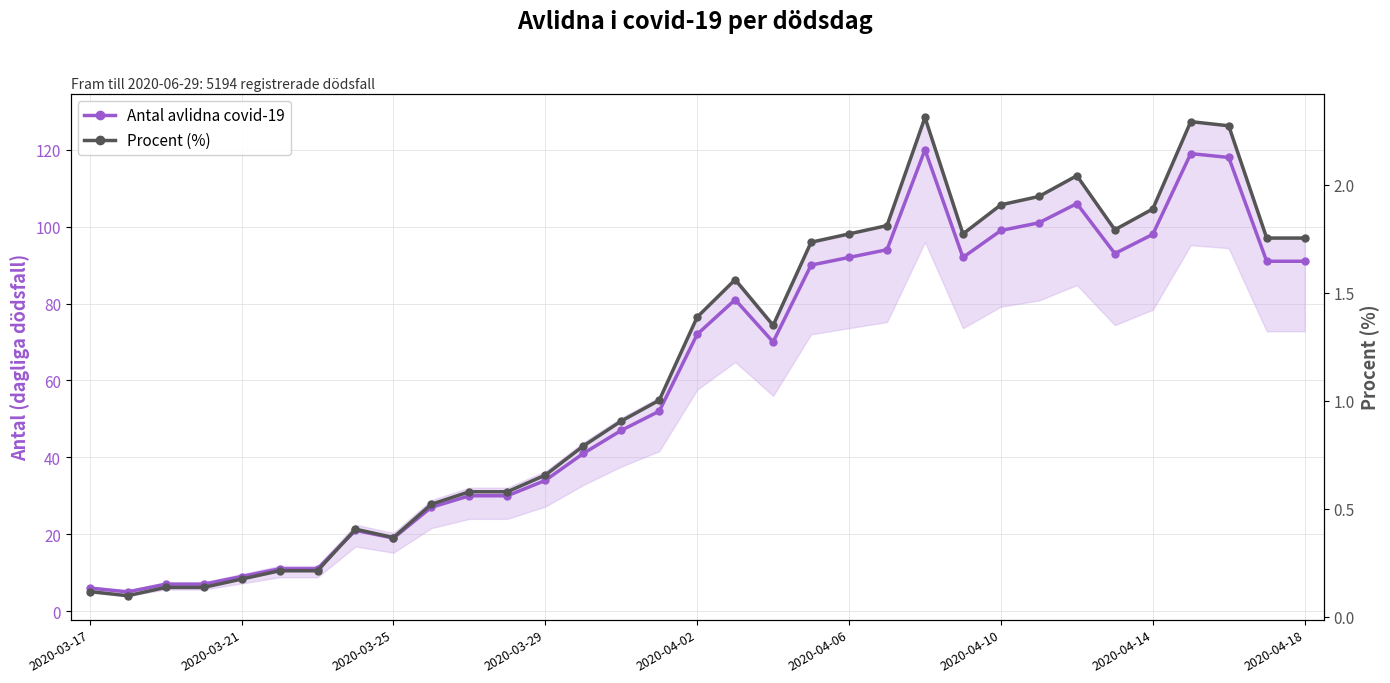

The Procent (%) series shows 0.8 at 13. True or false?

True